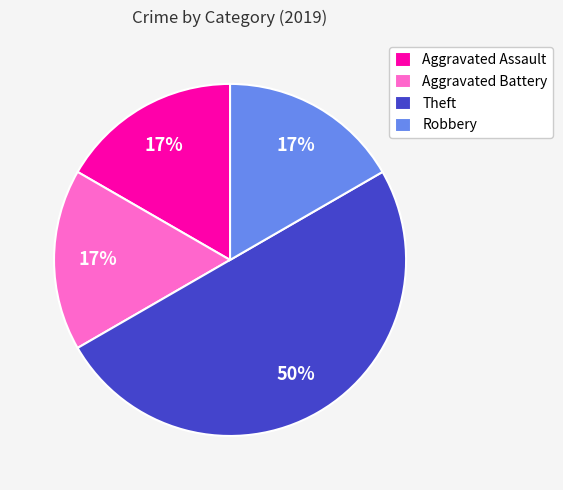

To the nearest percent, what is the difference between the largest and smallest slice percentages?

33%